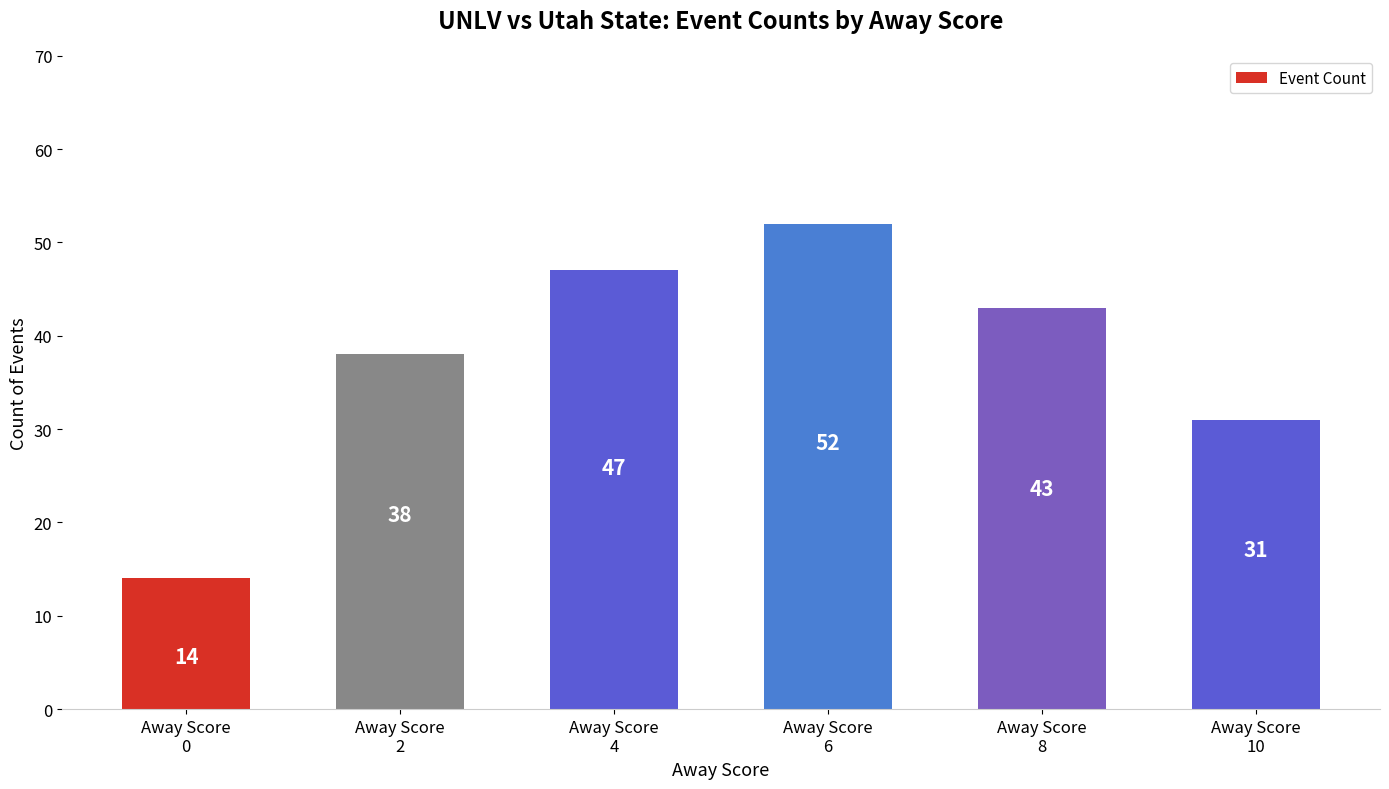

What is the minimum value shown in the chart?

14